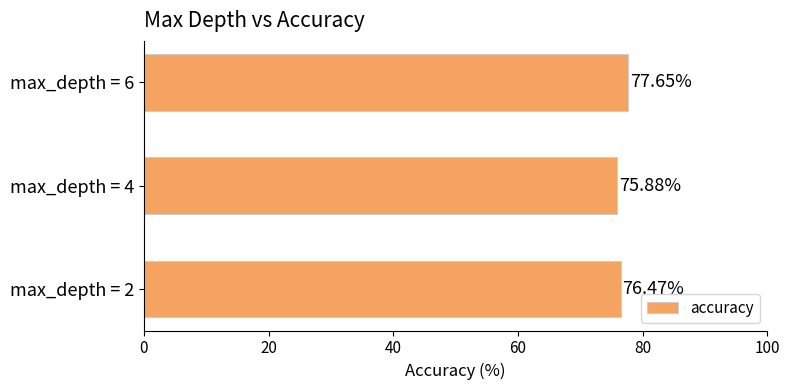

Approximately how many times larger is the value at max_depth = 4 compared to max_depth = 6?

1.0